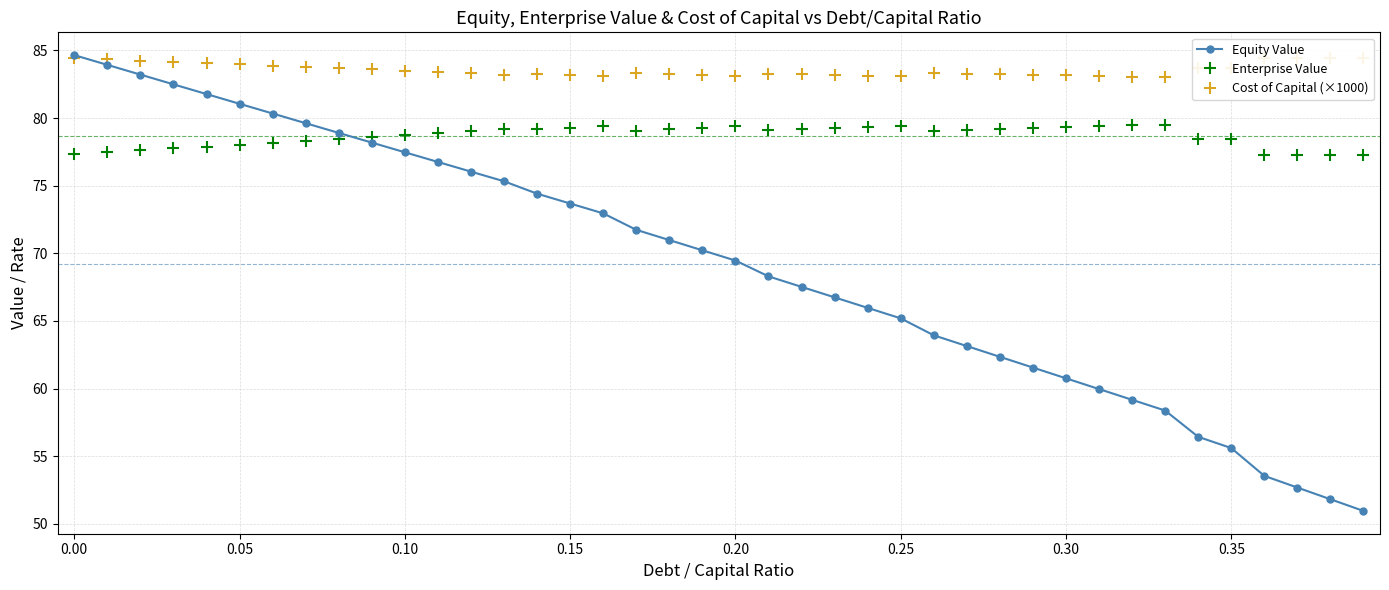

What is the maximum value for Enterprise Value?

79.5